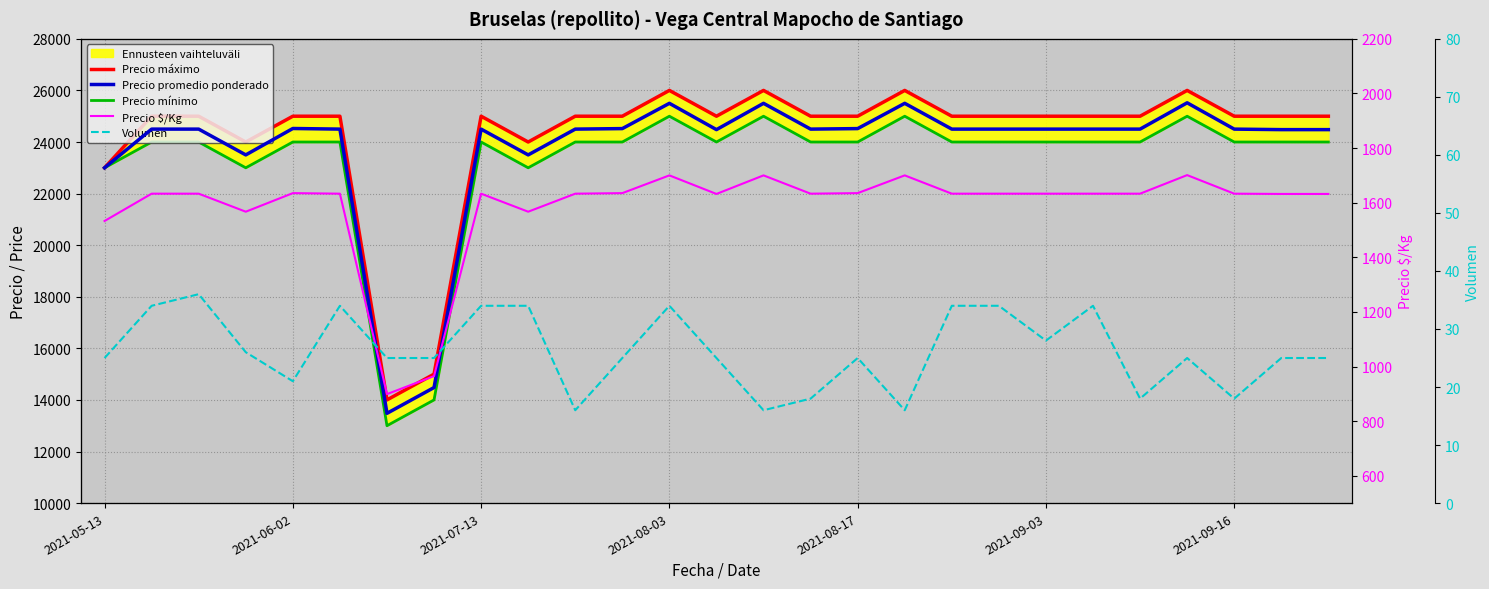

What is the difference between the maximum and minimum values in the Volumen series?

20